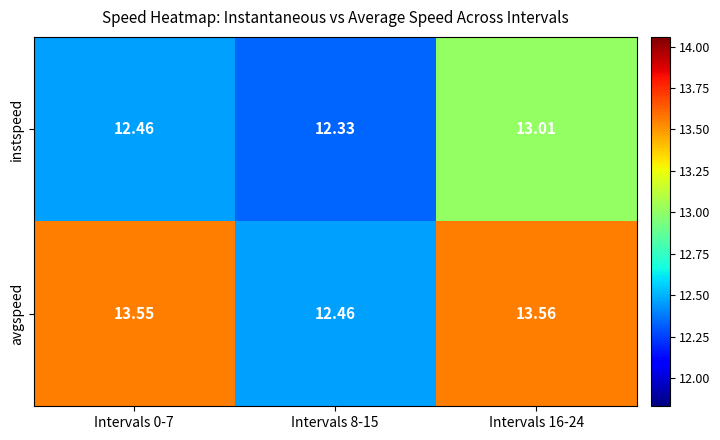

Between Intervals 0-7 and Intervals 8-15, which series saw the biggest shift?

avgspeed